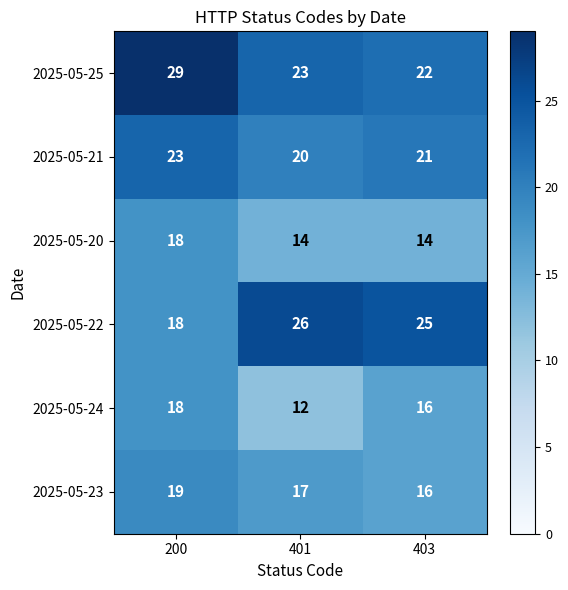

The value of 2025-05-22 at 401 is 26. True or false?

True